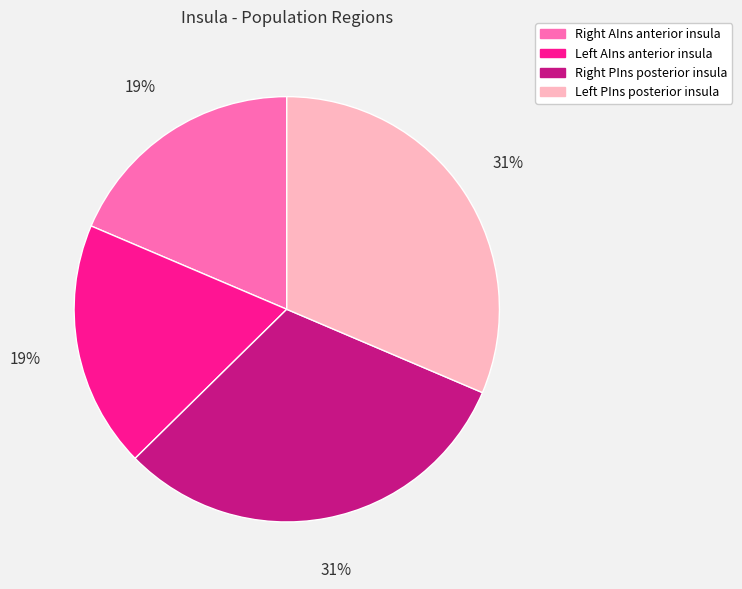

How many slices are in this pie chart?

4